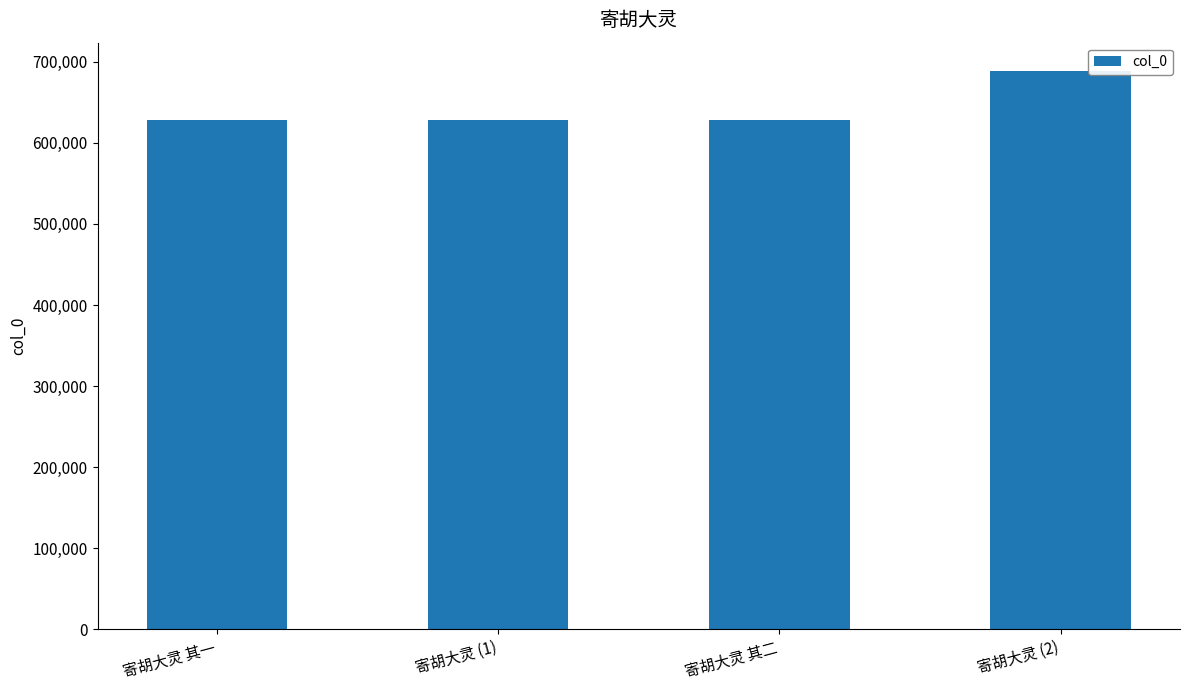

At which label is the value closest to 658536?

寄胡大灵 其二